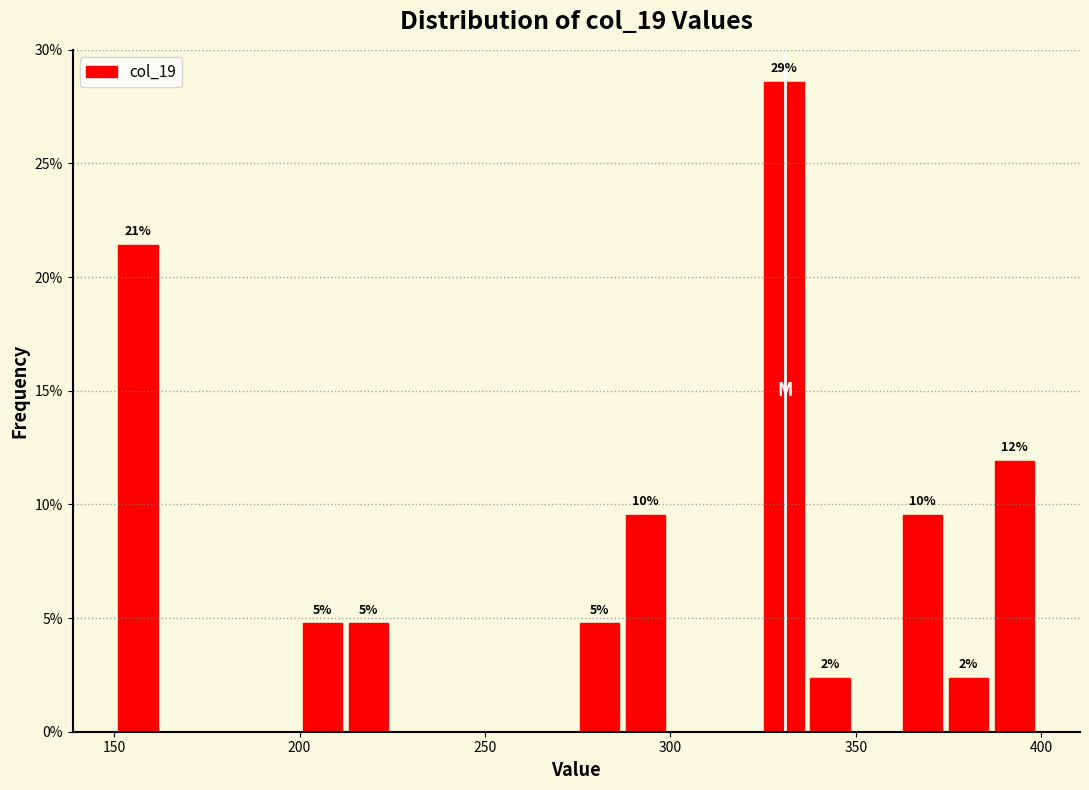

Around what value on the x-axis is the tallest bar? Give the approximate position of its centre, as read against the axis.

330